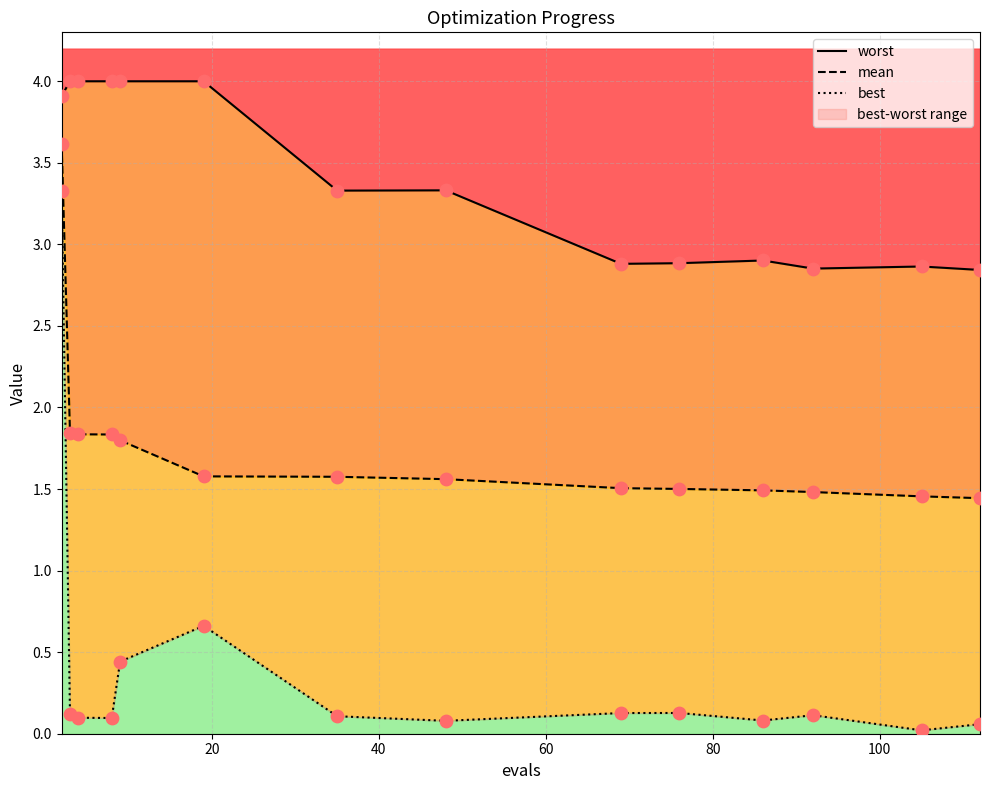

Which series reaches the maximum Y coordinate?

worst